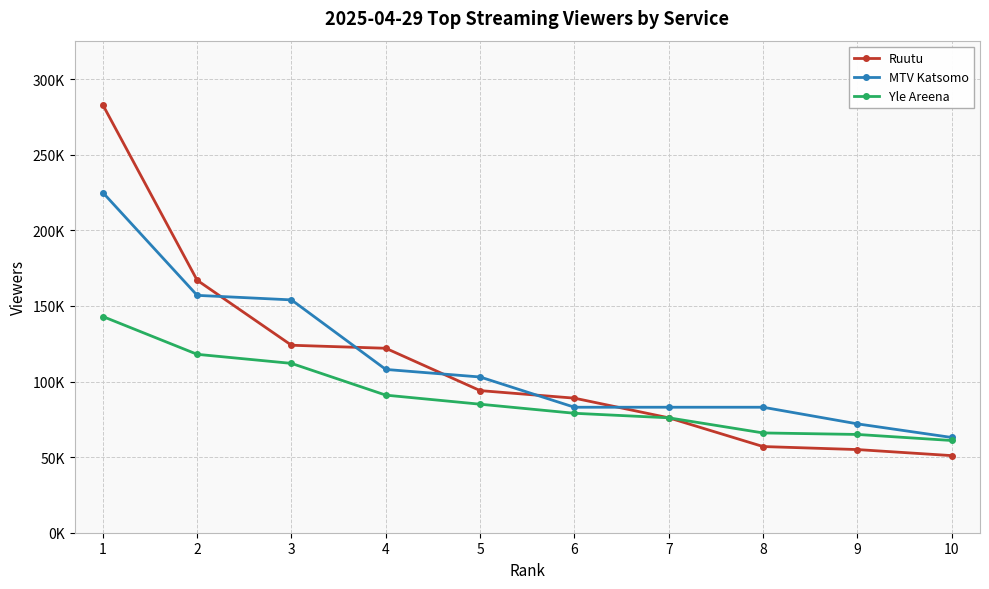

List the series in order of their peak value, highest first.

Ruutu, MTV Katsomo, Yle Areena